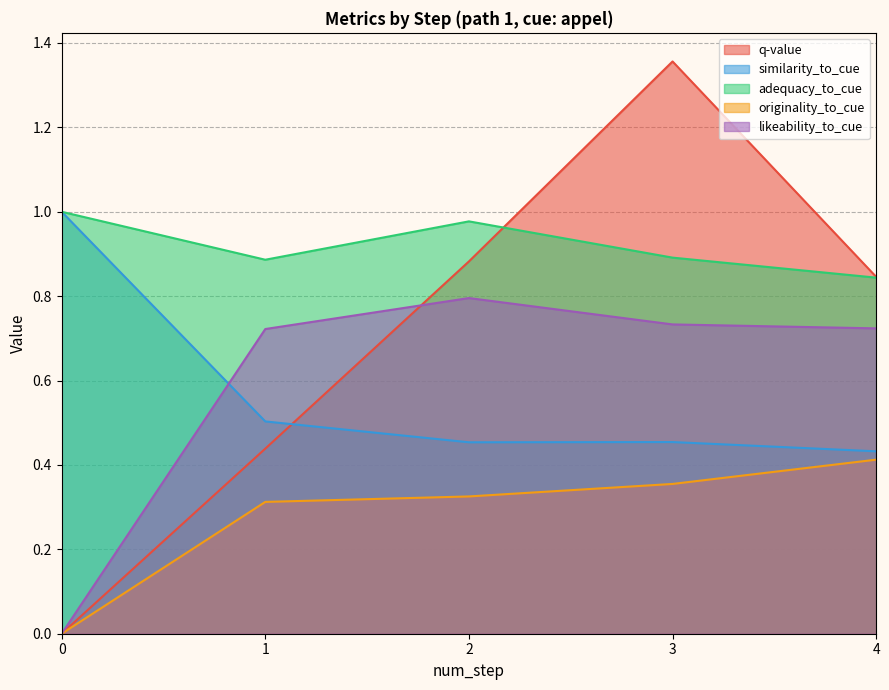

Does the chart have visible grid lines?

Yes